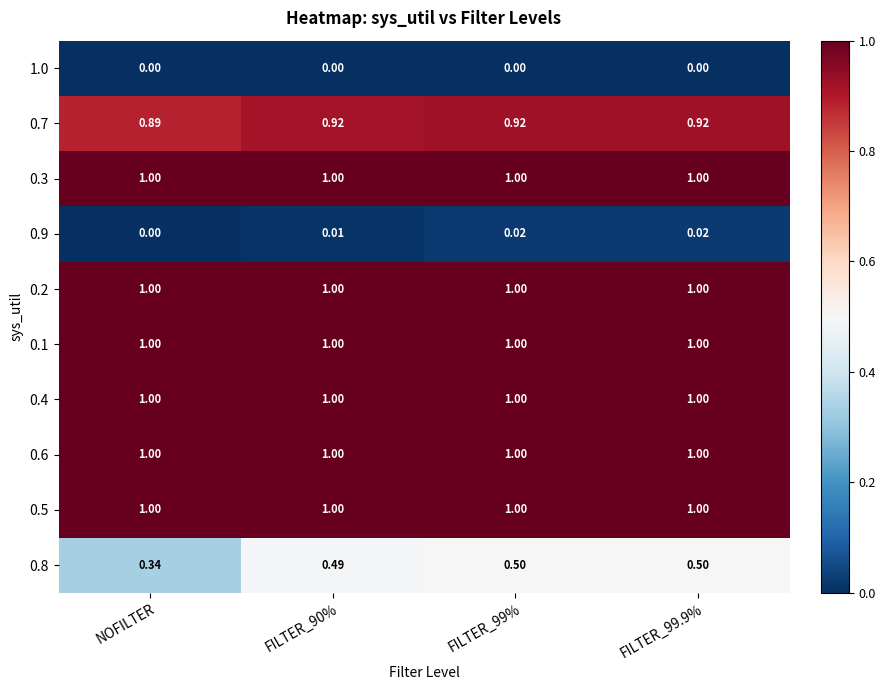

Is the value of 0.9 at FILTER_90% greater than the value of 0.2 at NOFILTER?

No